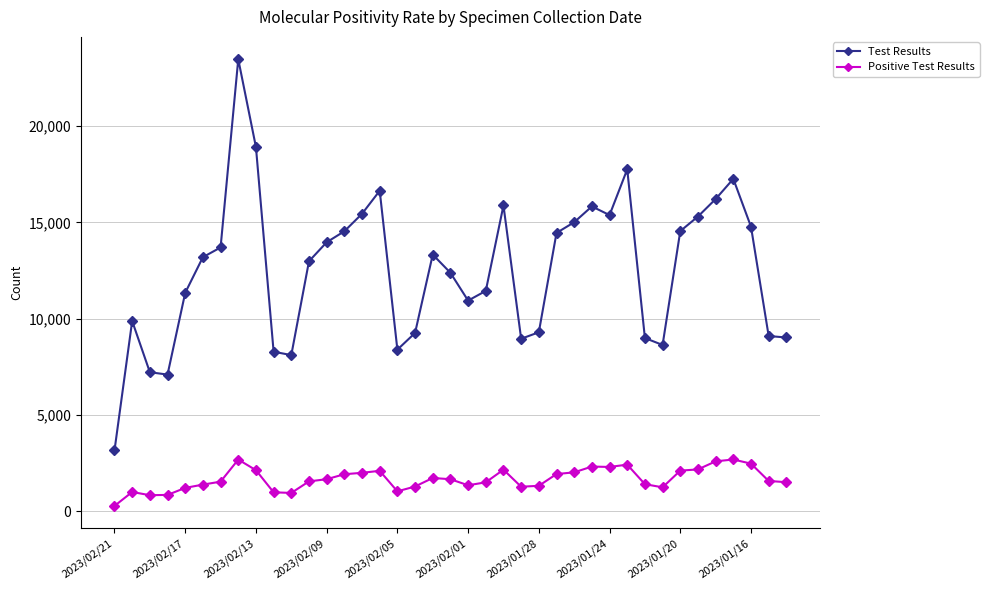

What is the sum of all Test Results values?

490051